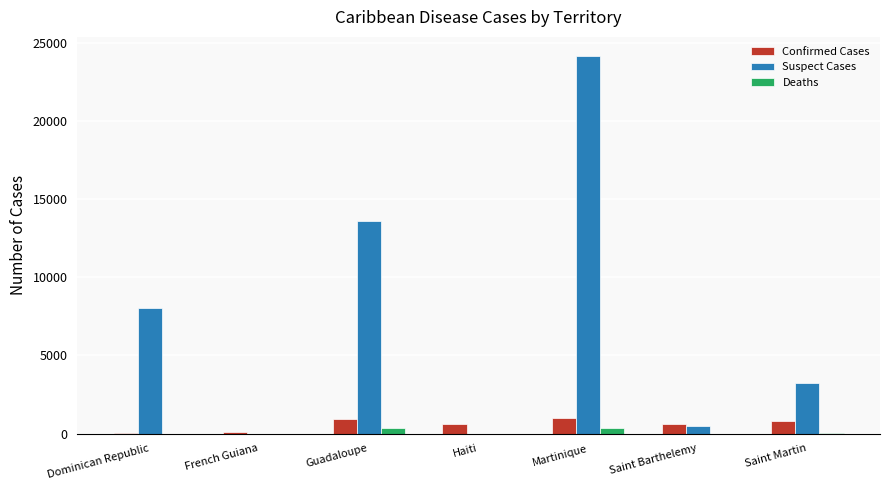

What is the highest value of the Confirmed Cases series?

985